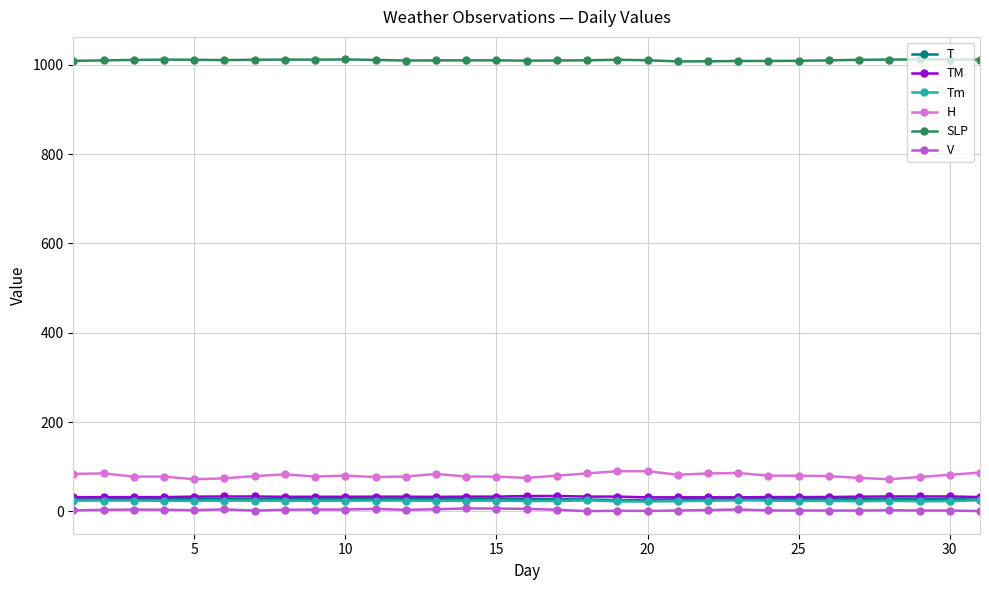

What is the sum of all SLP values?

31315.8